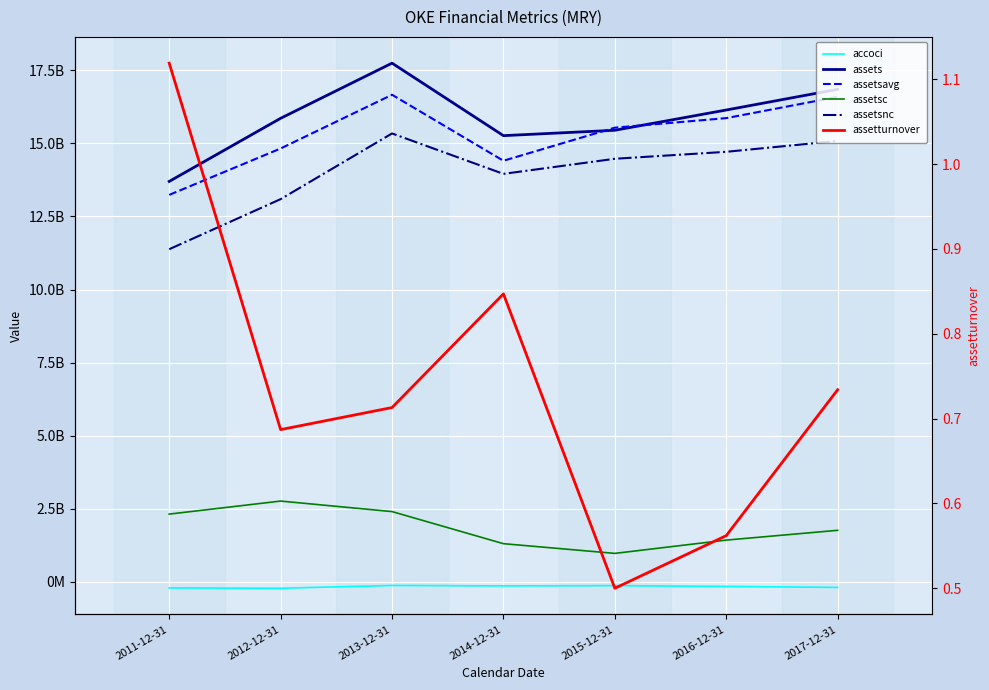

What is the difference between the assetsc values at 2012-12-31 and 2015-12-31?

1789450000.0